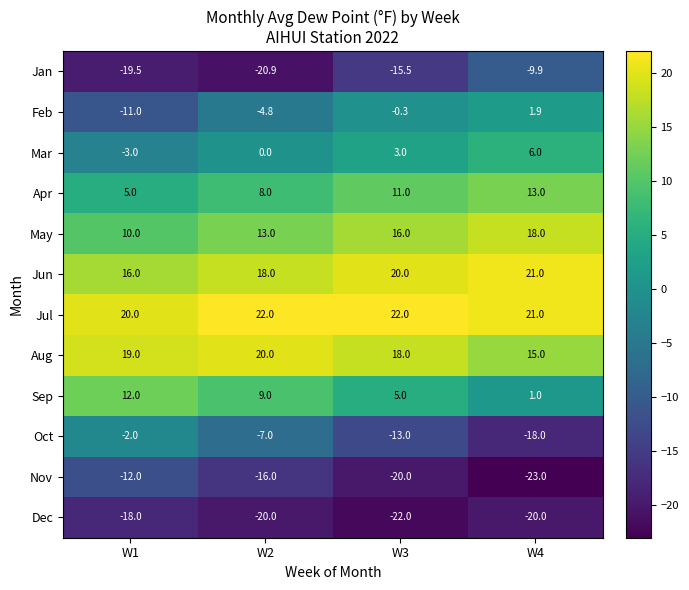

At which category is the sum across all series the highest?

W4